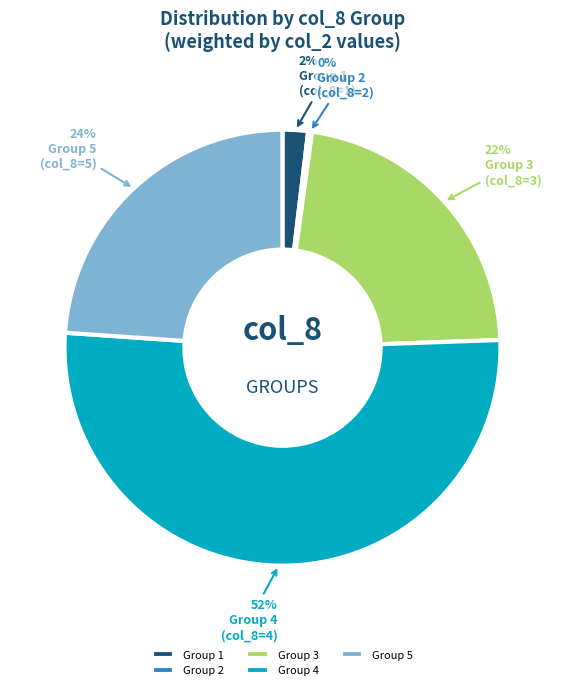

Combined, do Group 1 and Group 3 account for over 50%?

No